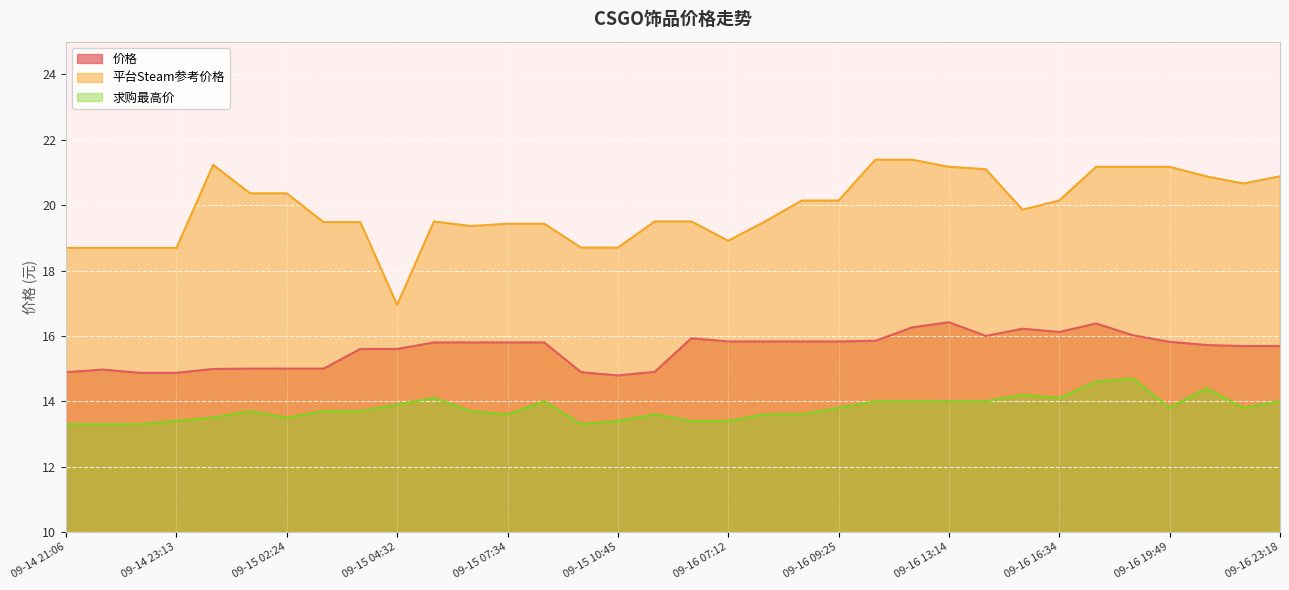

What is the sum of all 价格 values?

530.0